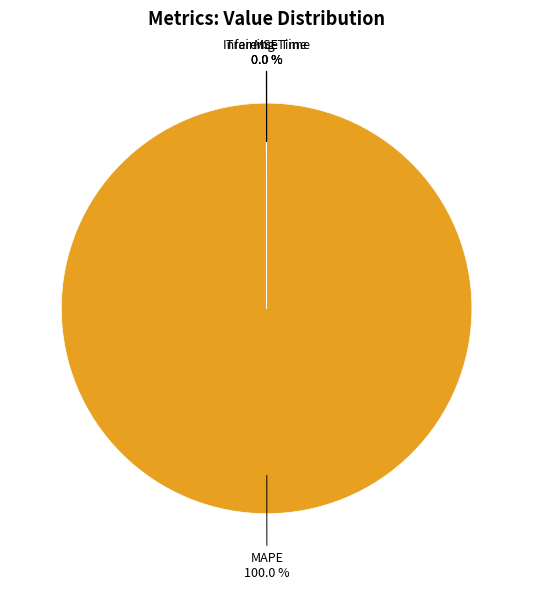

Does any single category account for the majority?

Yes